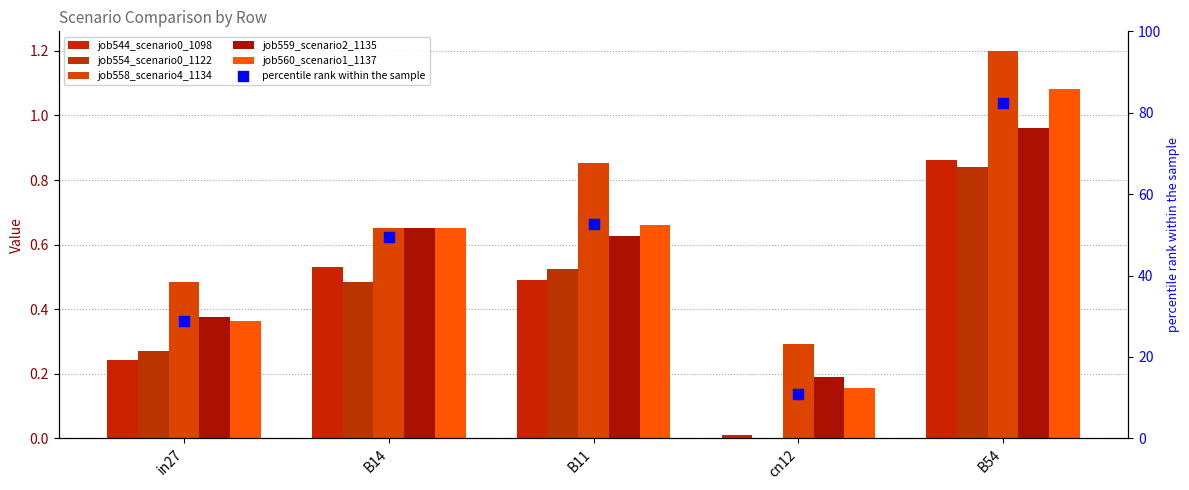

At which category is the sum across all series the highest?

B54